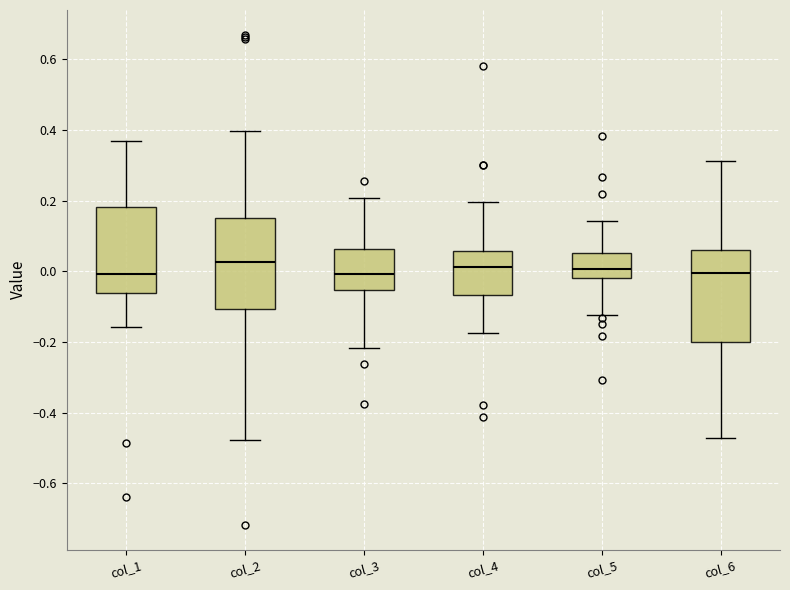

Where does the median line of the box for col_5 sit on the y-axis? The values are not printed on the chart, so give them approximately, as read against the axis.

0.00